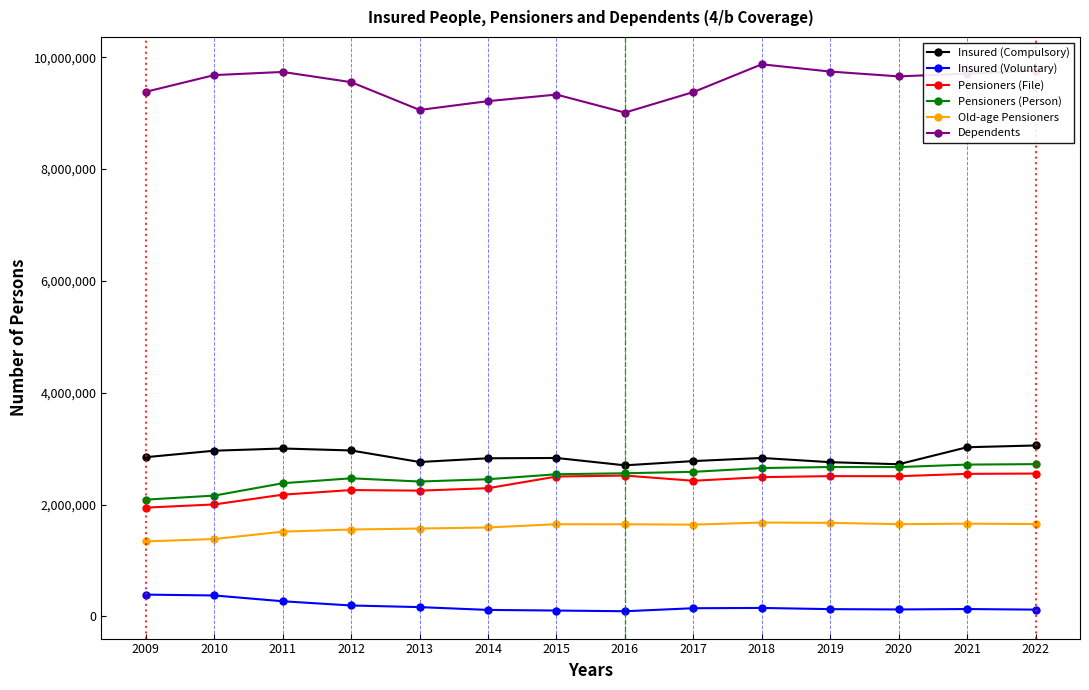

True or false: Dependents has more than 1 points higher than both neighbors.

True